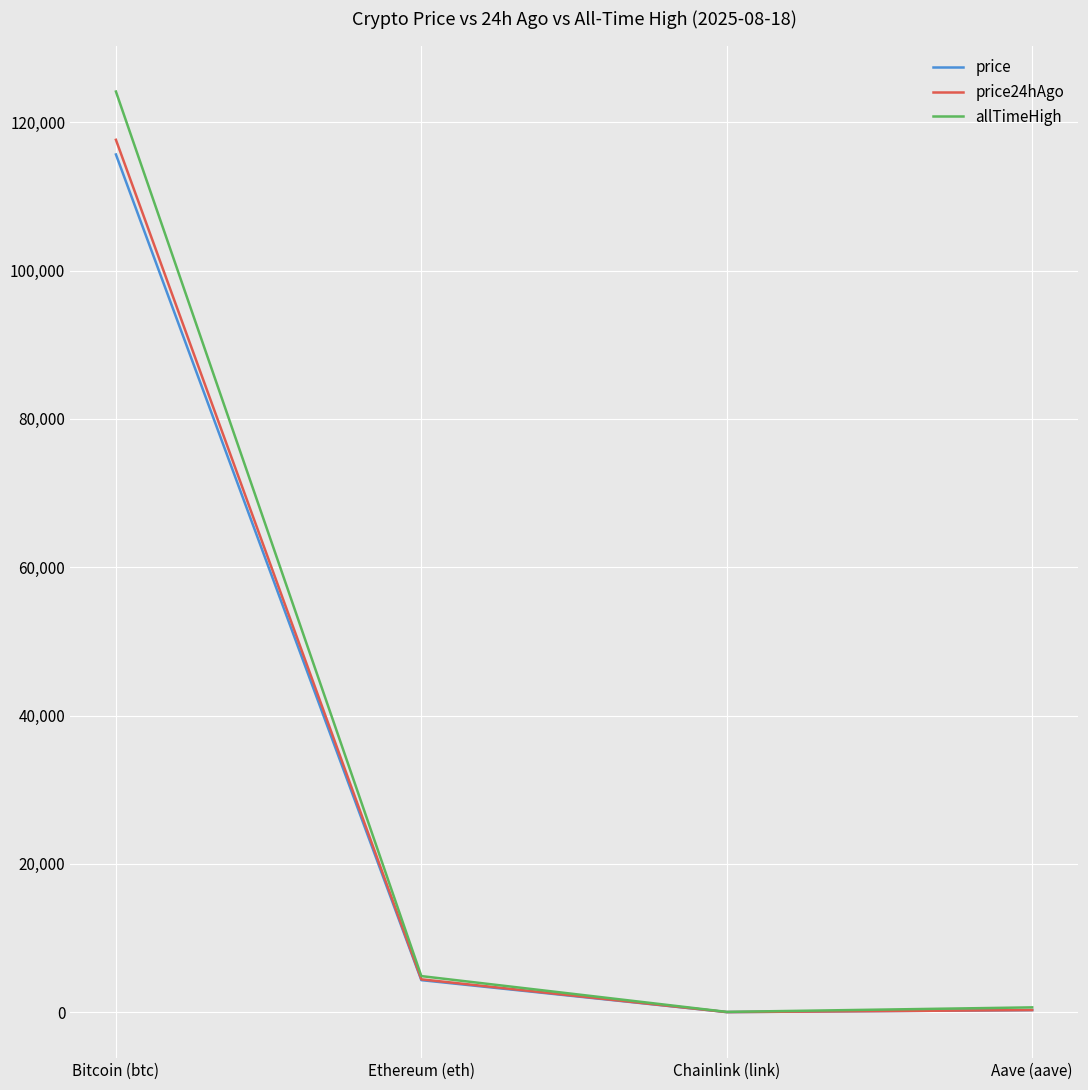

In price24hAgo, how many points are lower than both neighbors (excluding endpoints)?

1